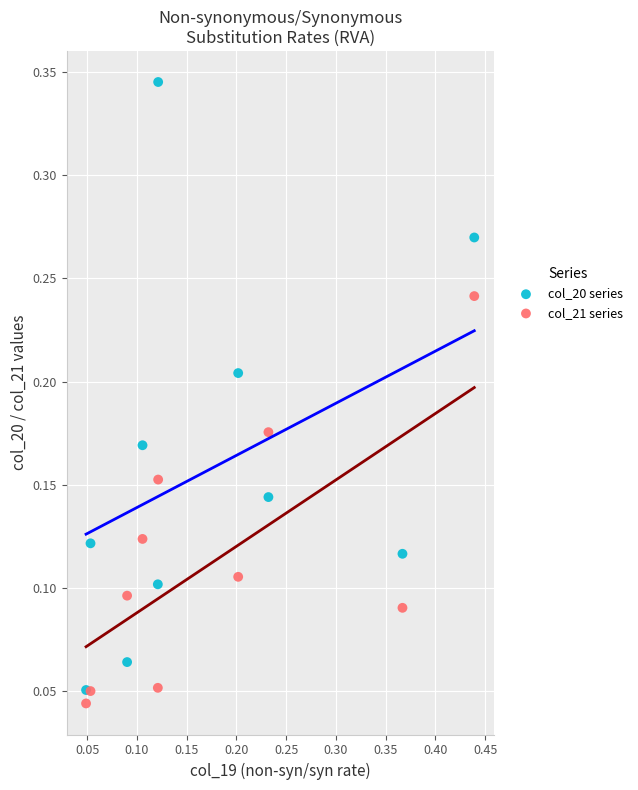

What are all the series names shown in the legend?

col_20 series, col_21 series